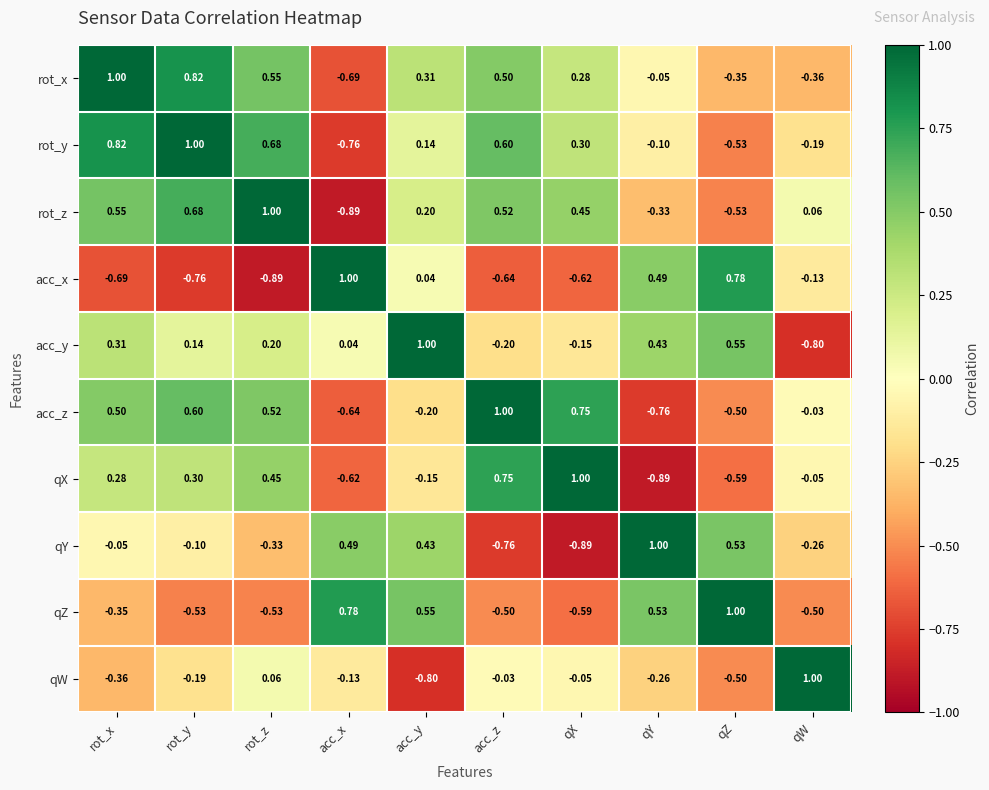

At which label does qW reach its peak?

qW